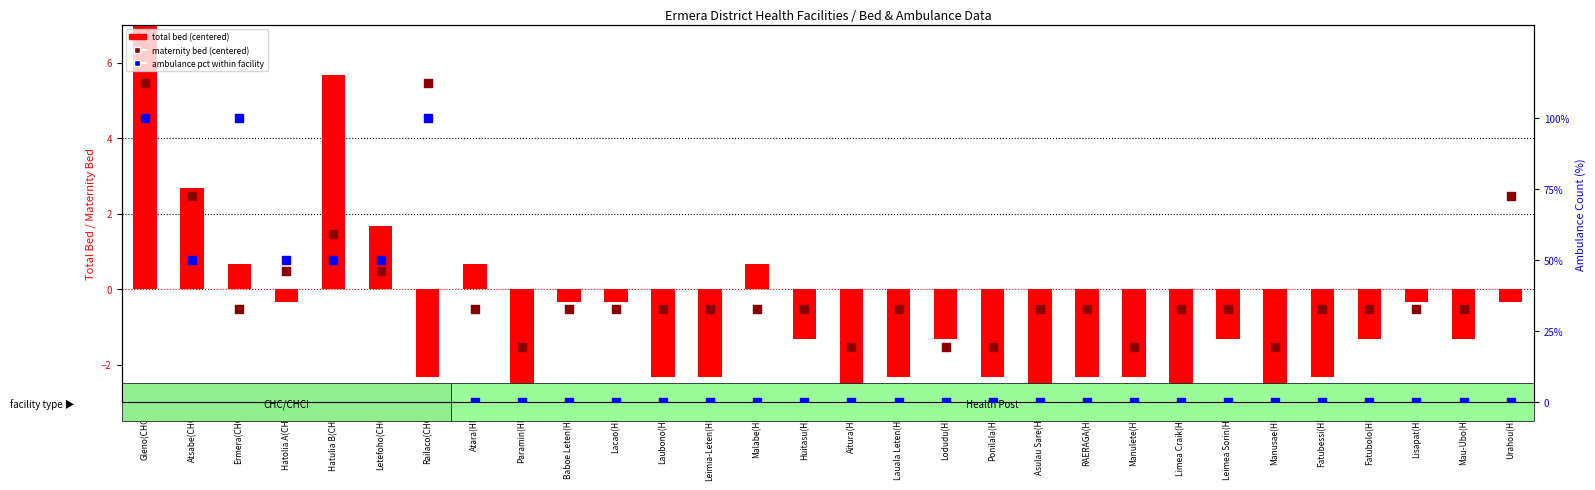

Is the value of total bed (centered) at RAERAGA(HP) greater than the value of ambulance pct within facility at Ponilala(HP)?

No